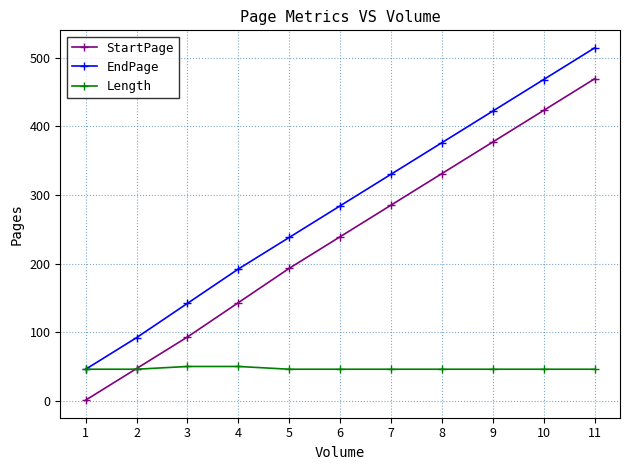

Reading left to right, list all the values displayed in this chart.

StartPage: 1	47	93	143	193	239	285	331	377	423	469
EndPage: 46	92	142	192	238	284	330	376	422	468	514
Length: 46	46	50	50	46	46	46	46	46	46	46